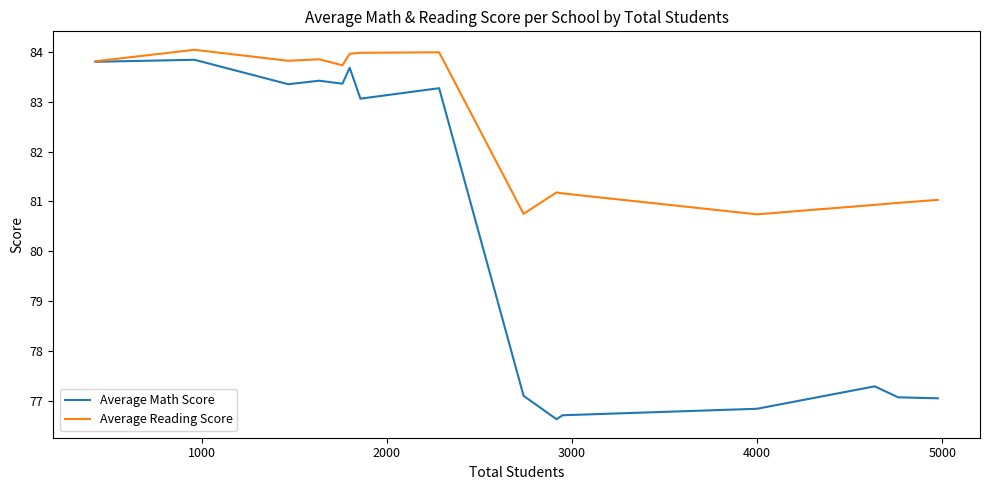

Which series has the largest total across all categories?

Average Reading Score